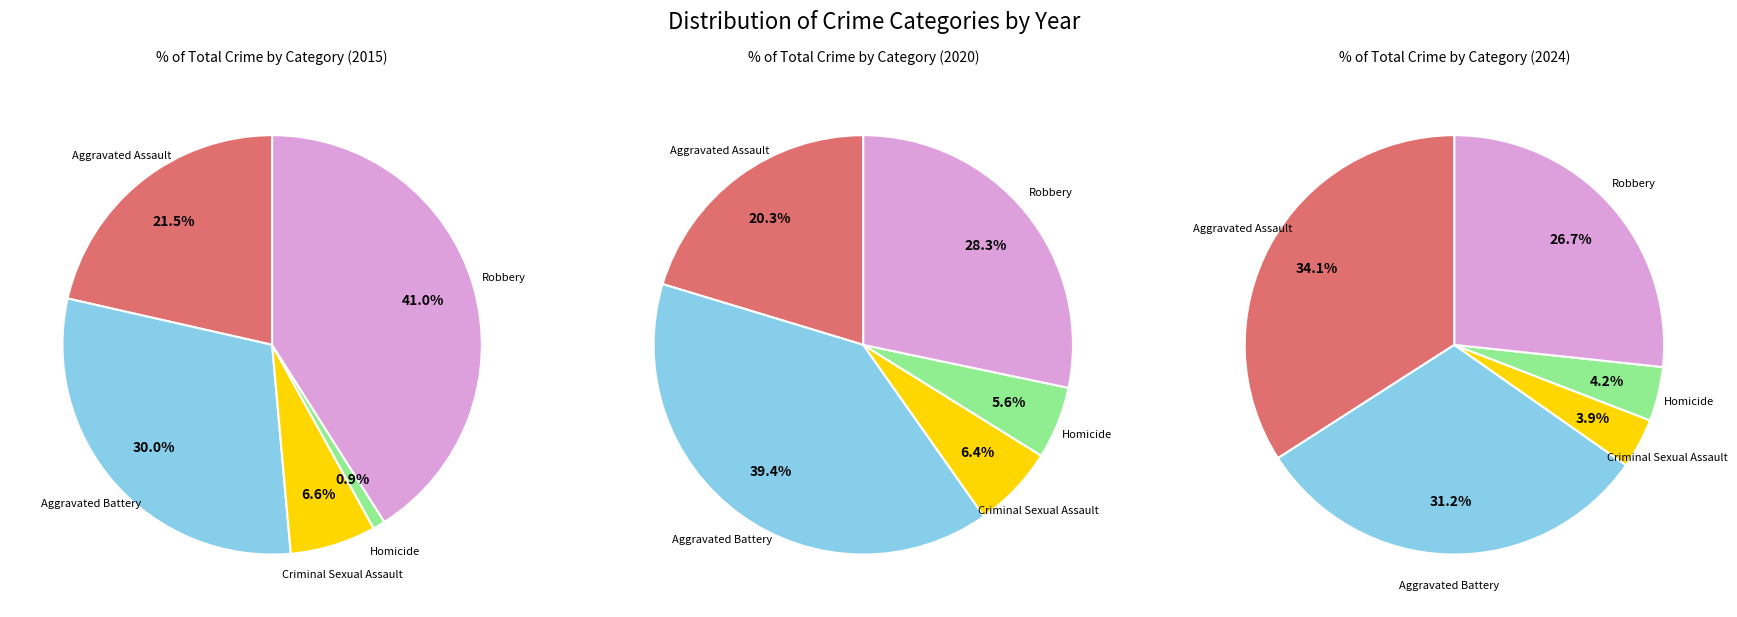

Does Criminal Sexual Assault account for over 50% of the chart?

No